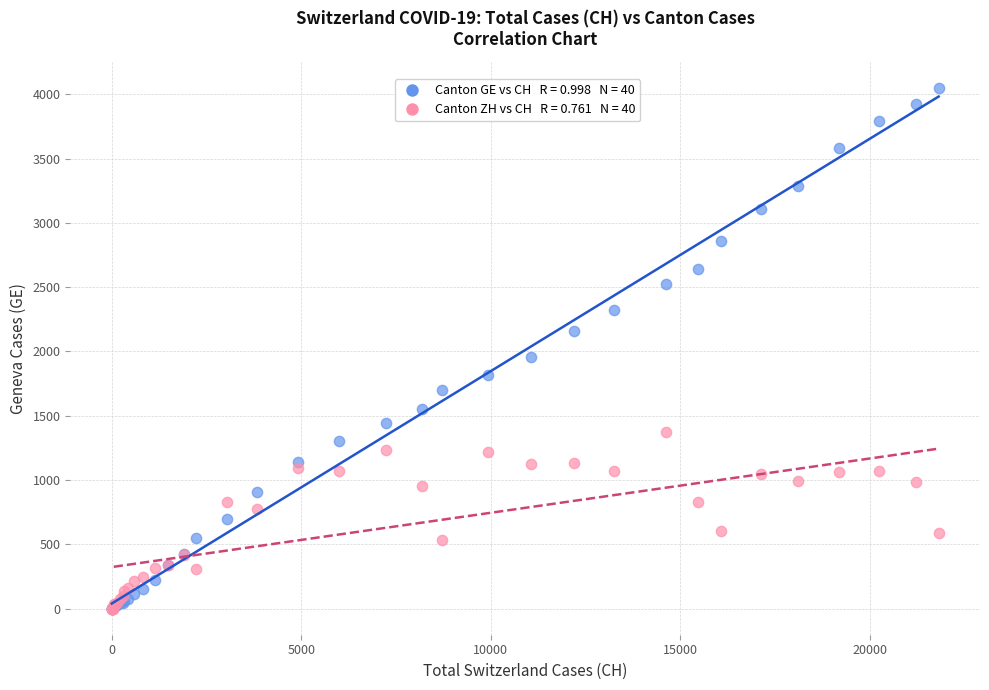

Across all series, what Y value is closest to 2026?

1959